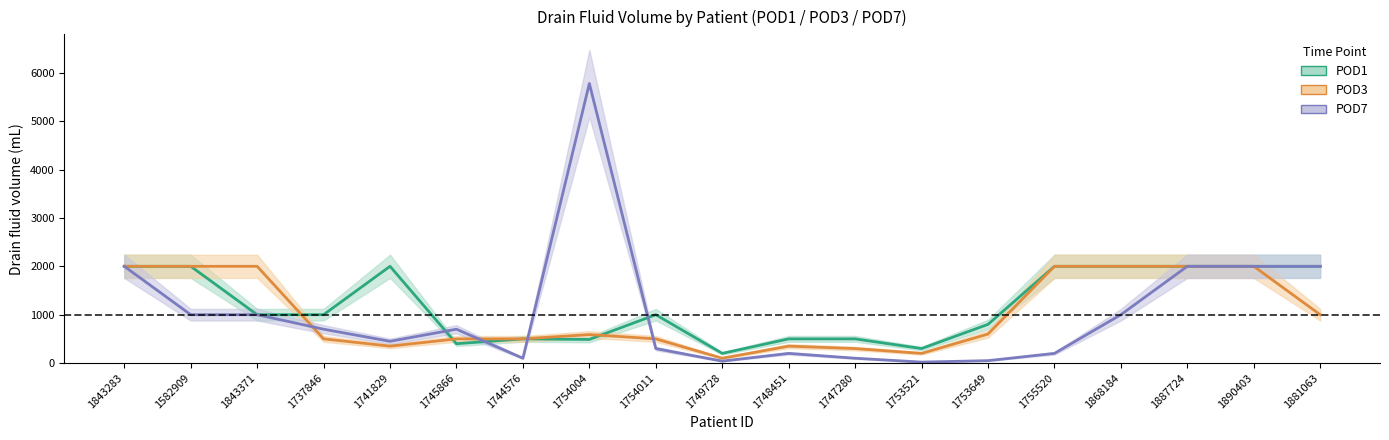

At which category does POD3 reach its first local valley?

1741829